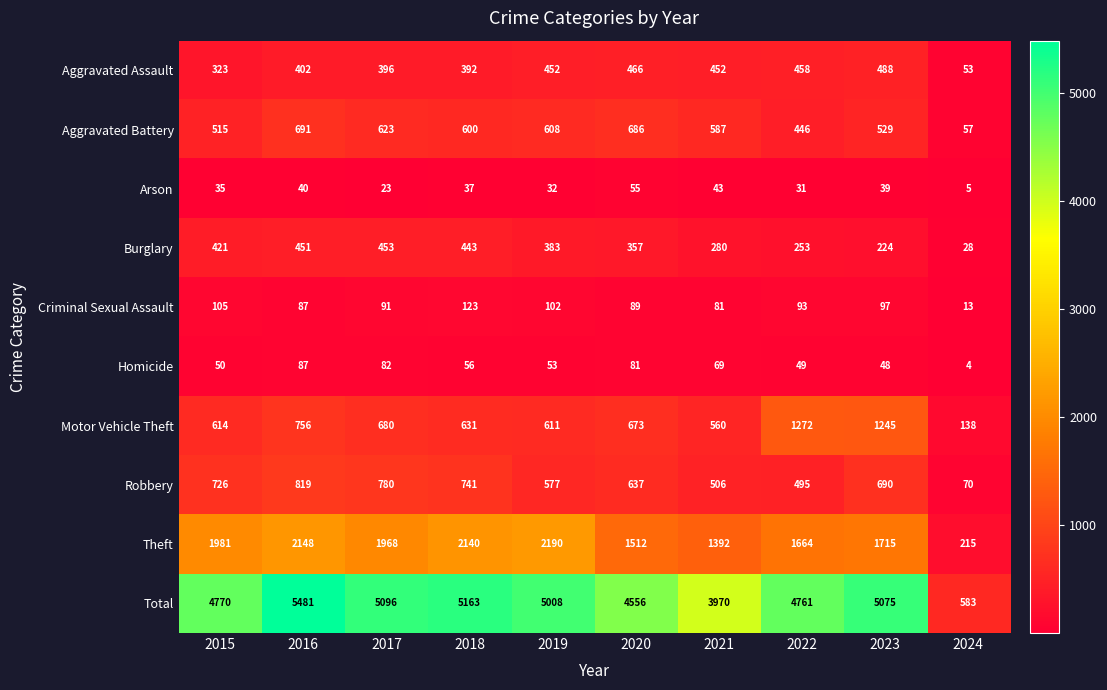

What is the minimum value shown in the chart?

4